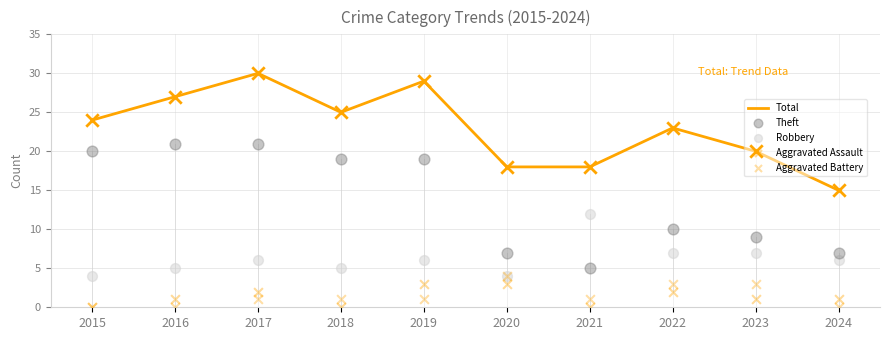

Which series has the largest Y range (max minus min)?

Theft